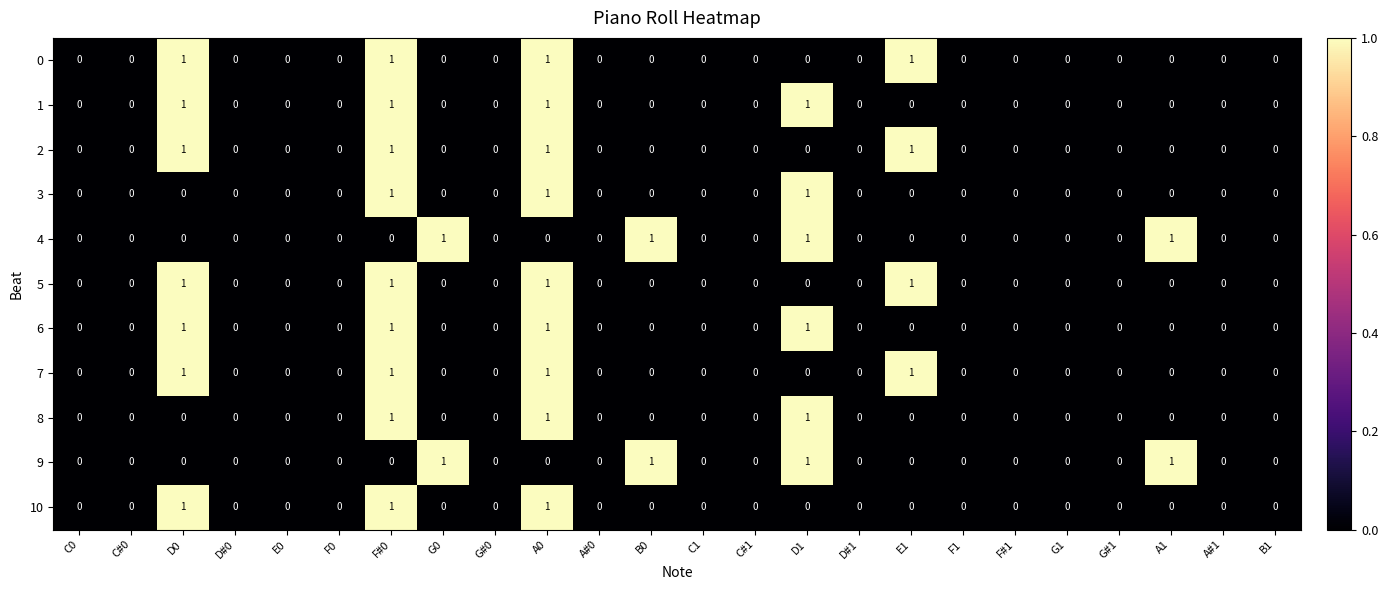

Is it true that 10 equals 0 at E0?

True